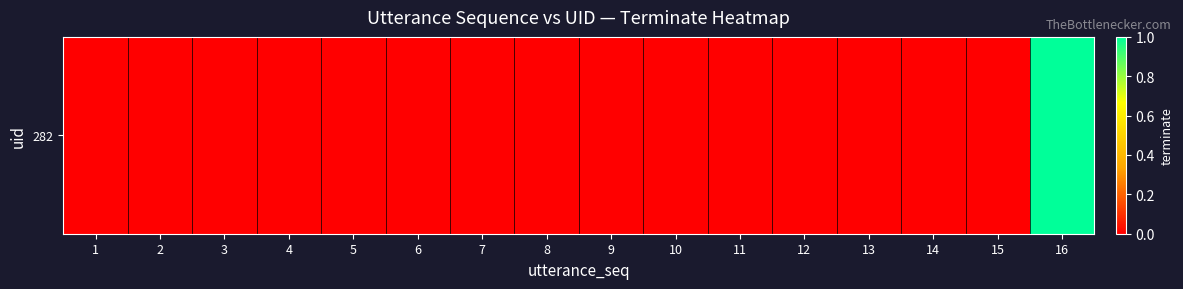

At which label is the value closest to 0?

1